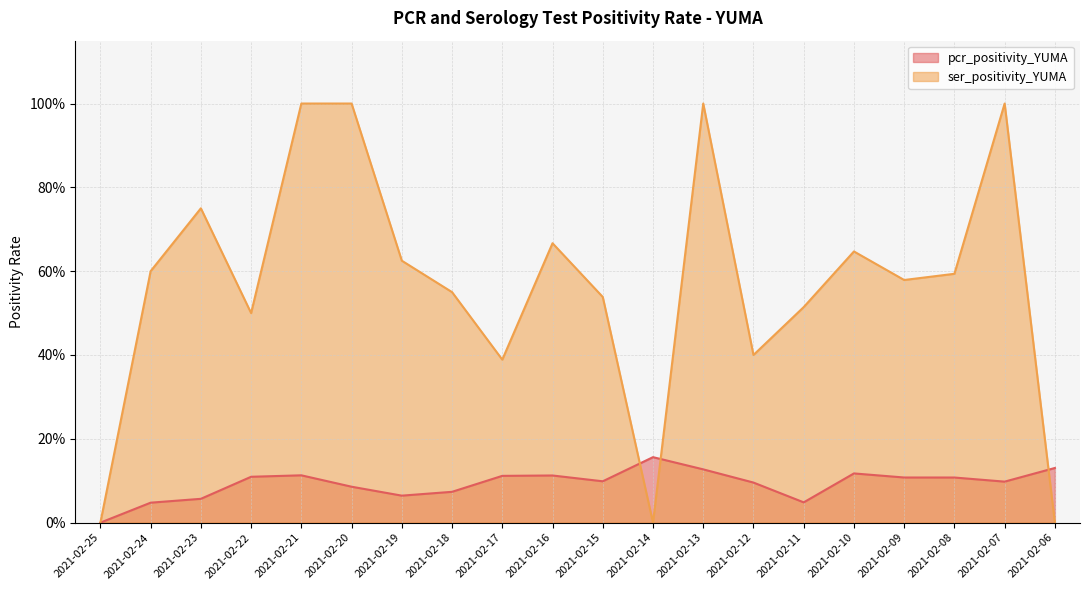

In ser_positivity_YUMA, how many points are lower than both neighbors (excluding endpoints)?

5